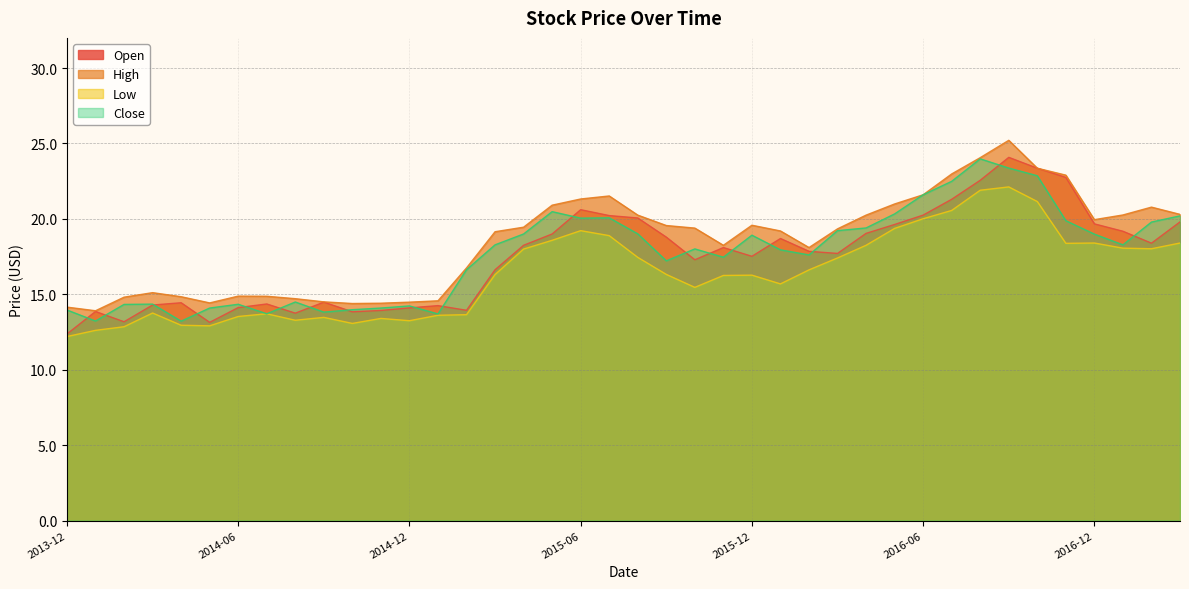

What is the average value of the High series?

18.5